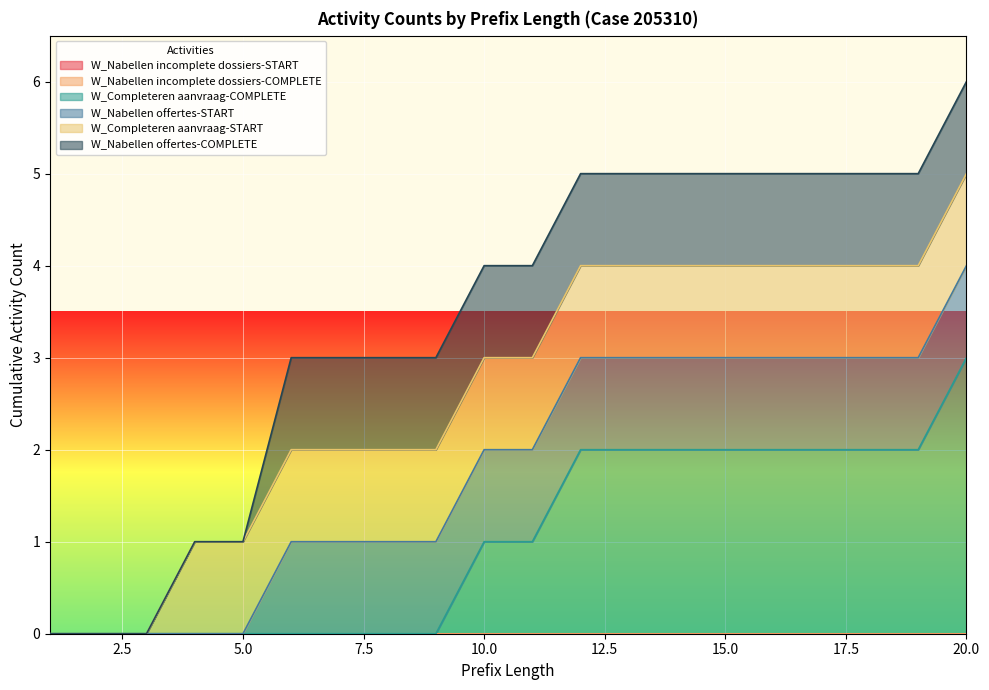

Rank the series at 10 from lowest to highest value.

W_Nabellen incomplete dossiers-START, W_Nabellen incomplete dossiers-COMPLETE, W_Completeren aanvraag-COMPLETE, W_Nabellen offertes-START, W_Completeren aanvraag-START, W_Nabellen offertes-COMPLETE